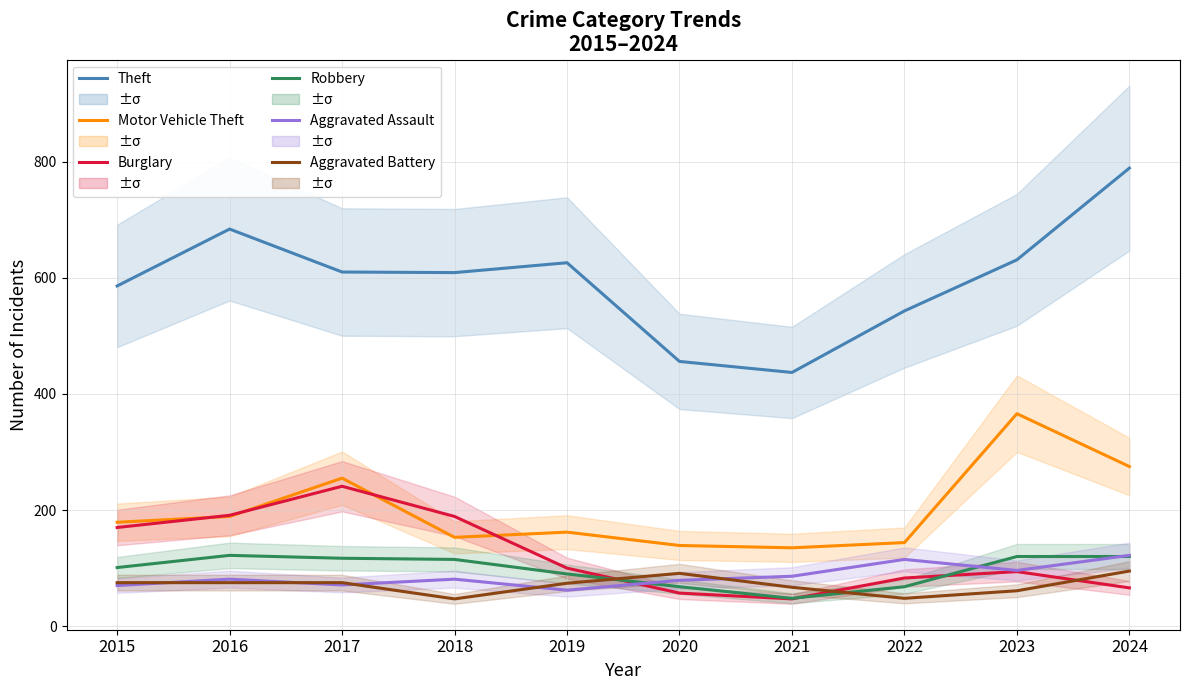

What is the sum of all Burglary values?

1238